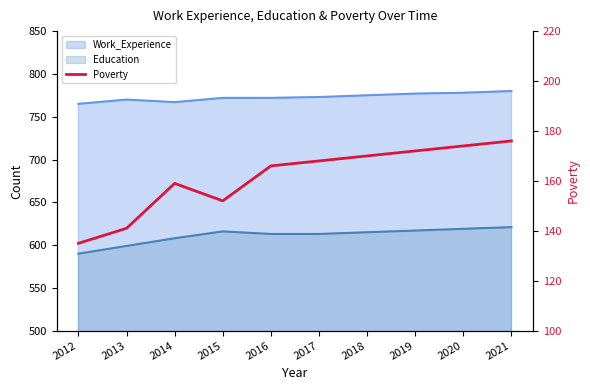

Which category has the lowest value across all series?

2012